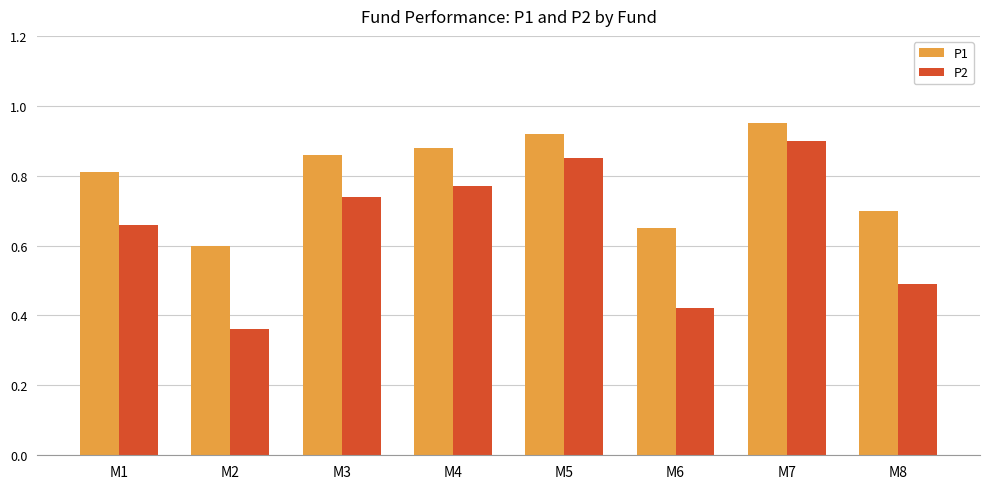

Which category has the highest value across all series?

M7